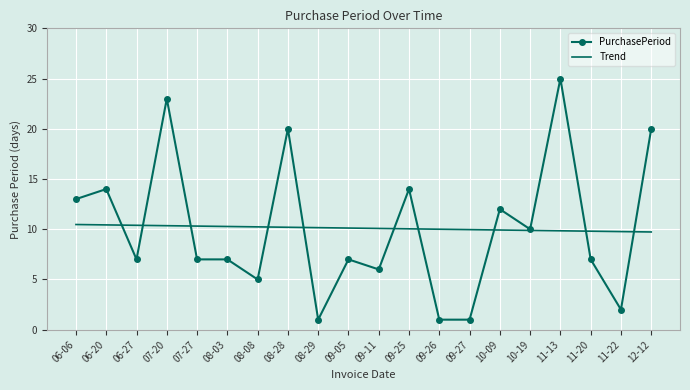

Which label corresponds to the largest value in the chart?

11-13